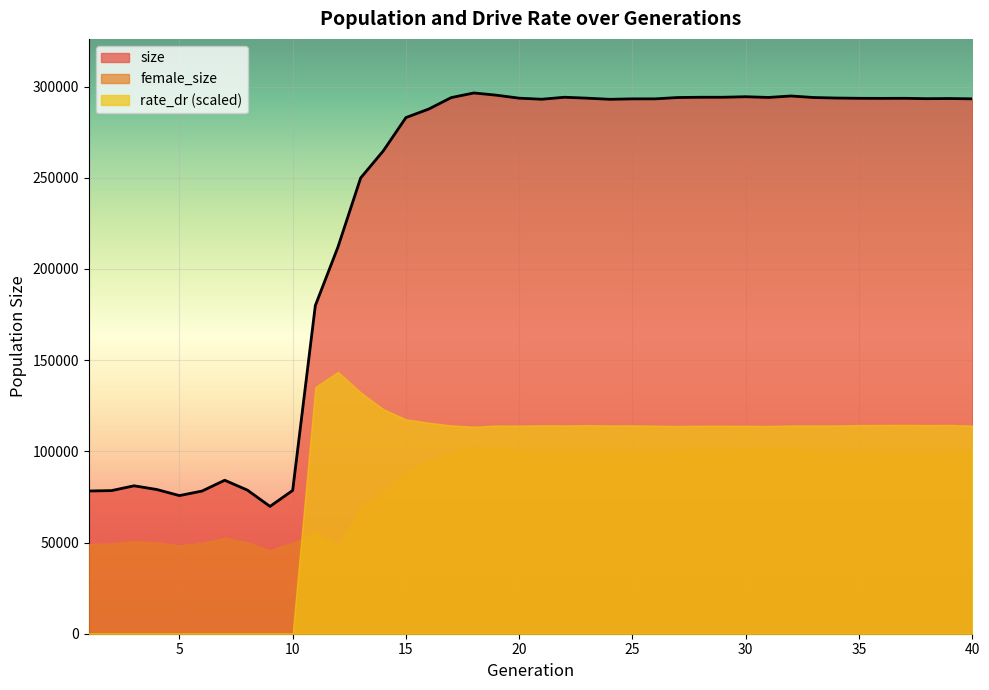

Is the value of rate_dr at 18 greater than the value of size at 33?

No